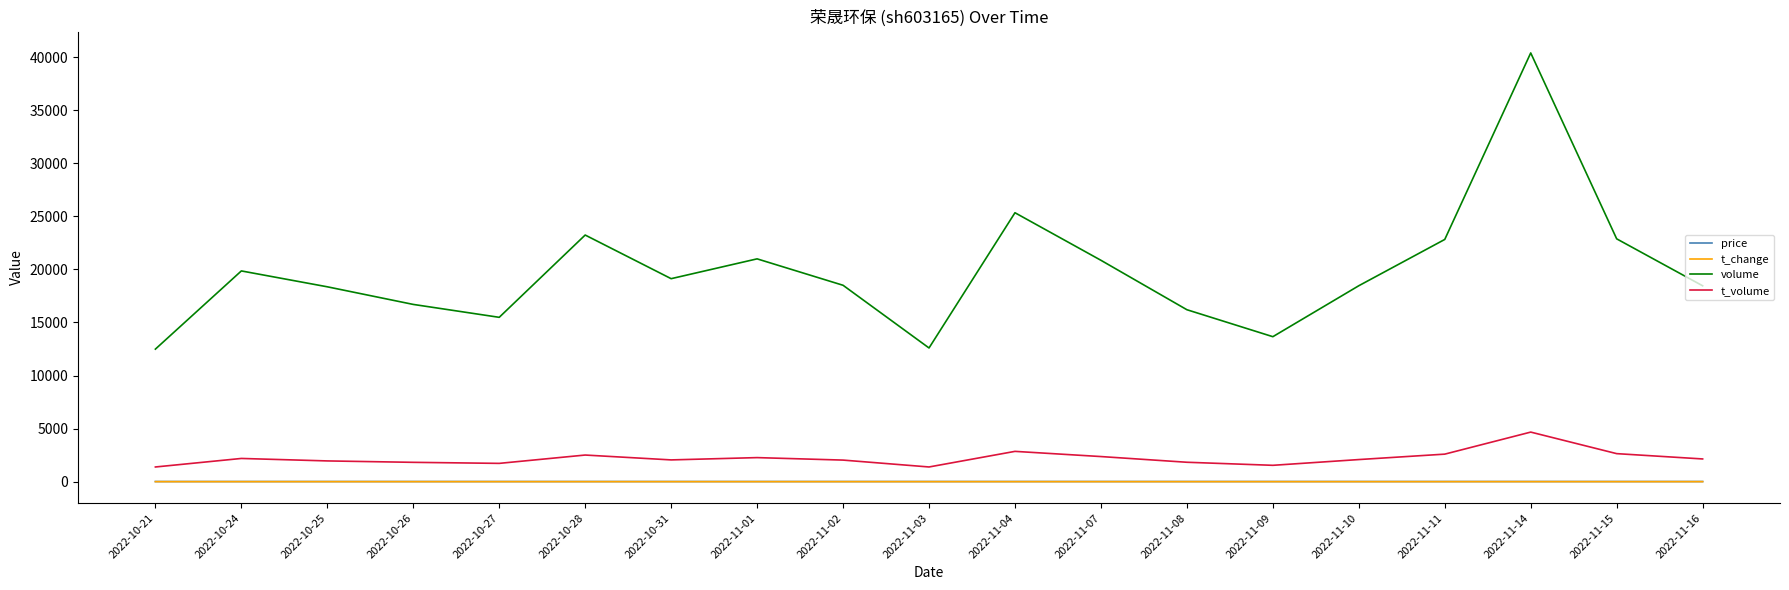

What is the sum of all t_change values?

13.5